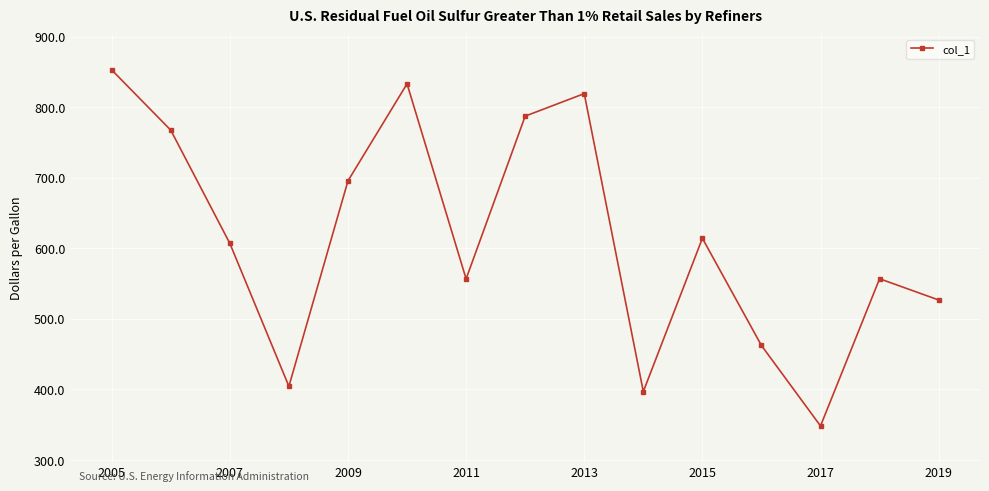

What is the difference between the maximum and minimum values?

504.9